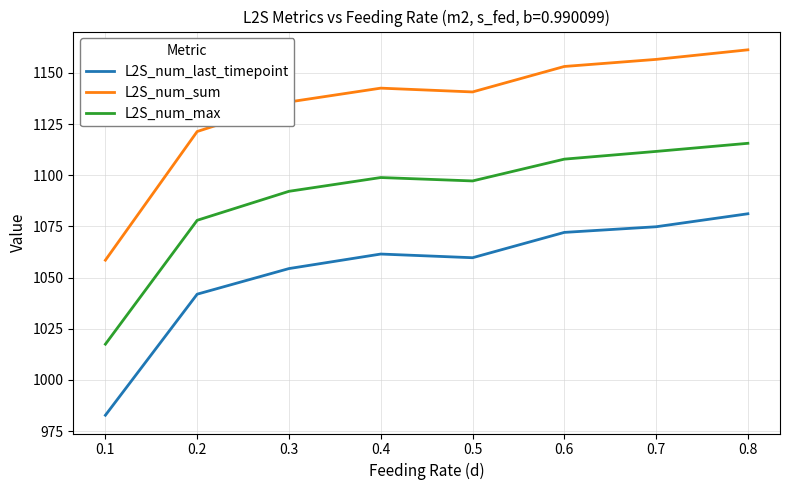

Rank the series by their maximum value, from lowest to highest.

L2S_num_last_timepoint, L2S_num_max, L2S_num_sum